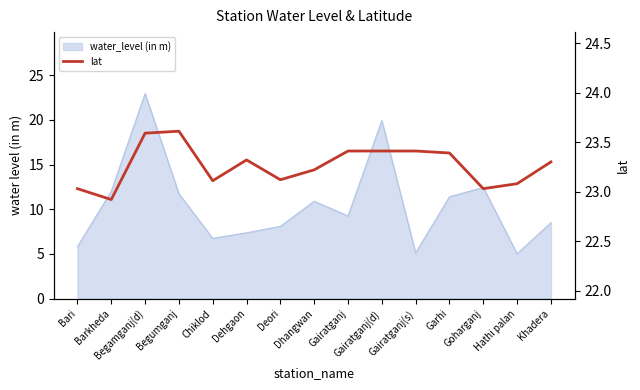

Does the chart have visible grid lines?

No